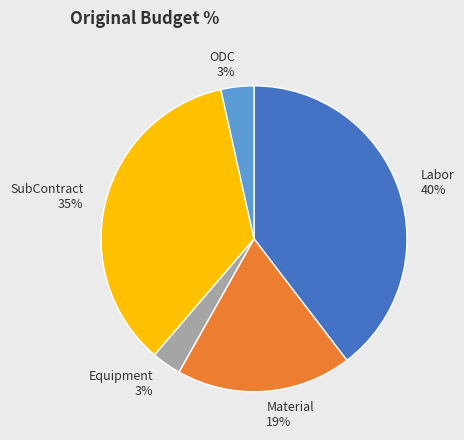

To the nearest percent, what portion does Material represent?

19%